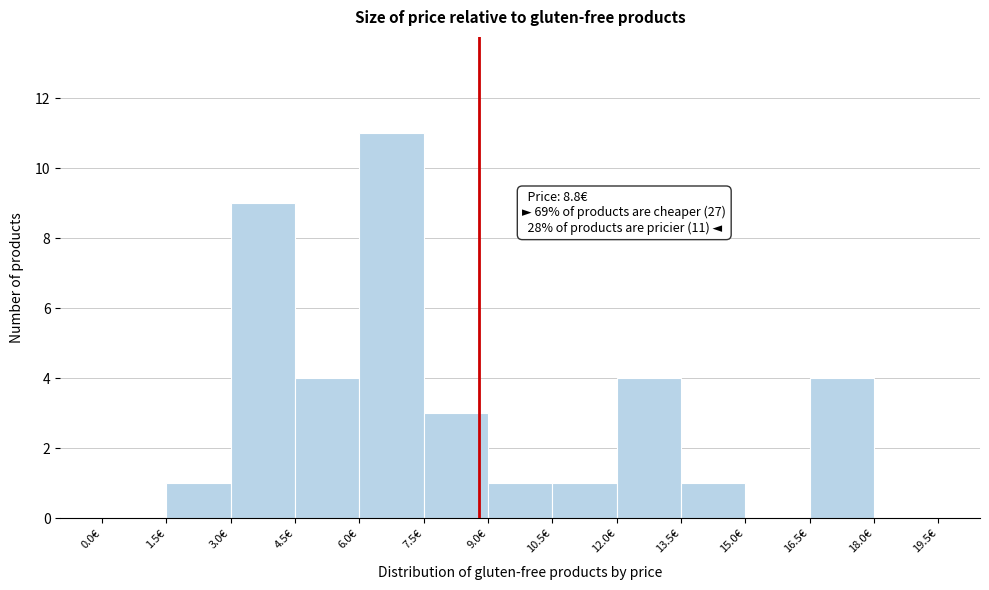

Which range on the x-axis has the tallest bar?

6.0 to 7.5